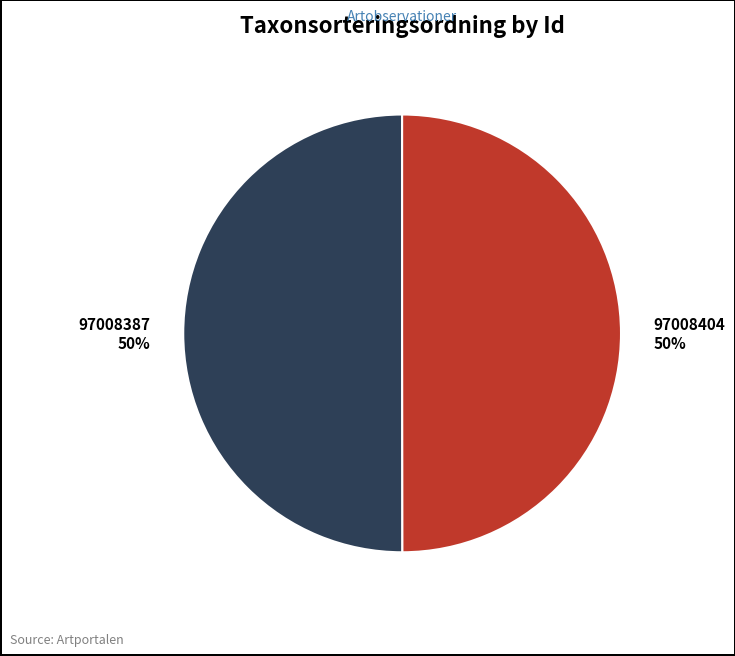

To the nearest percent, what percentage of the pie is 97008387 50%?

50%